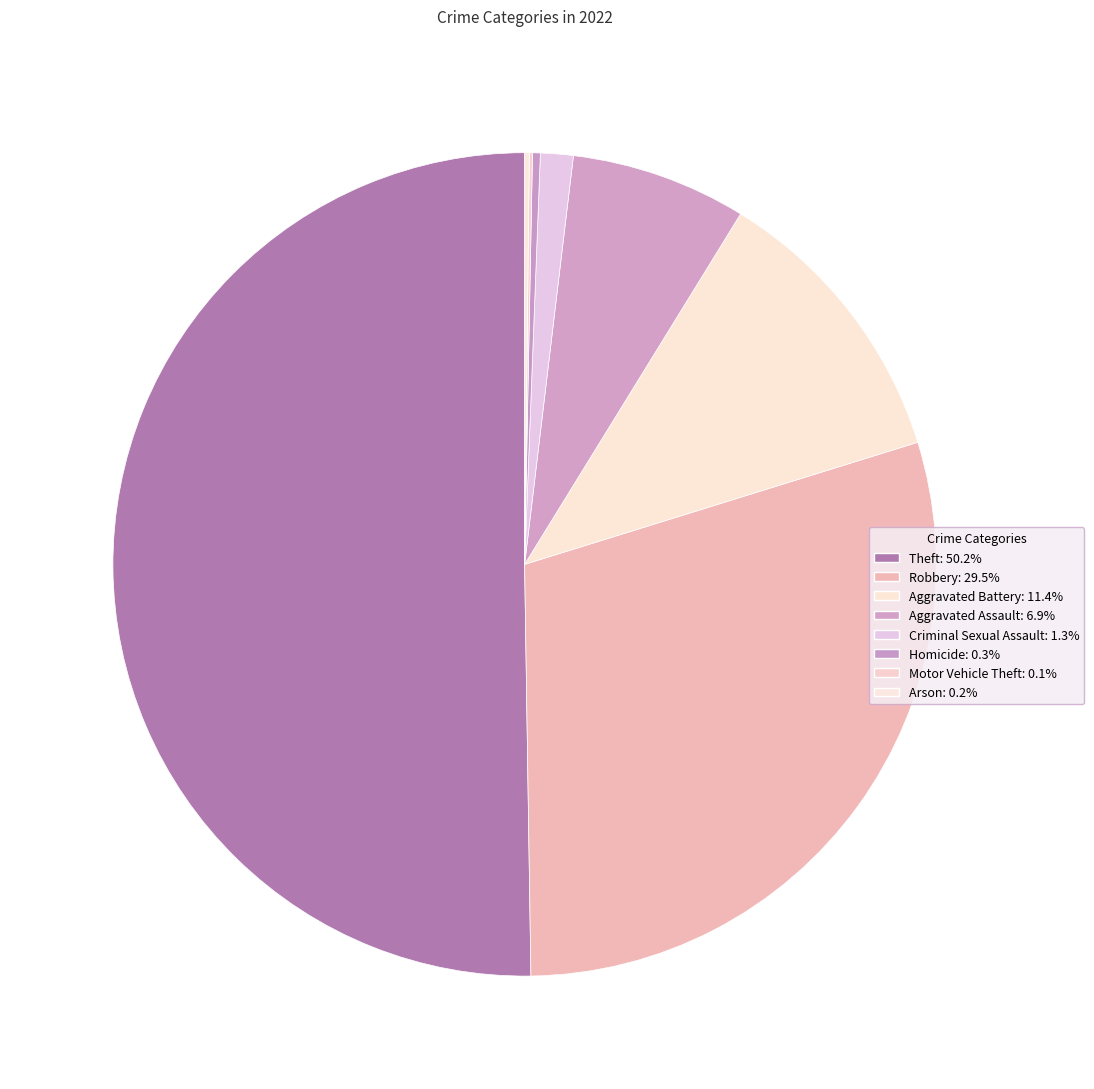

What percentage is the Criminal Sexual Assault slice, to the nearest percent?

1%